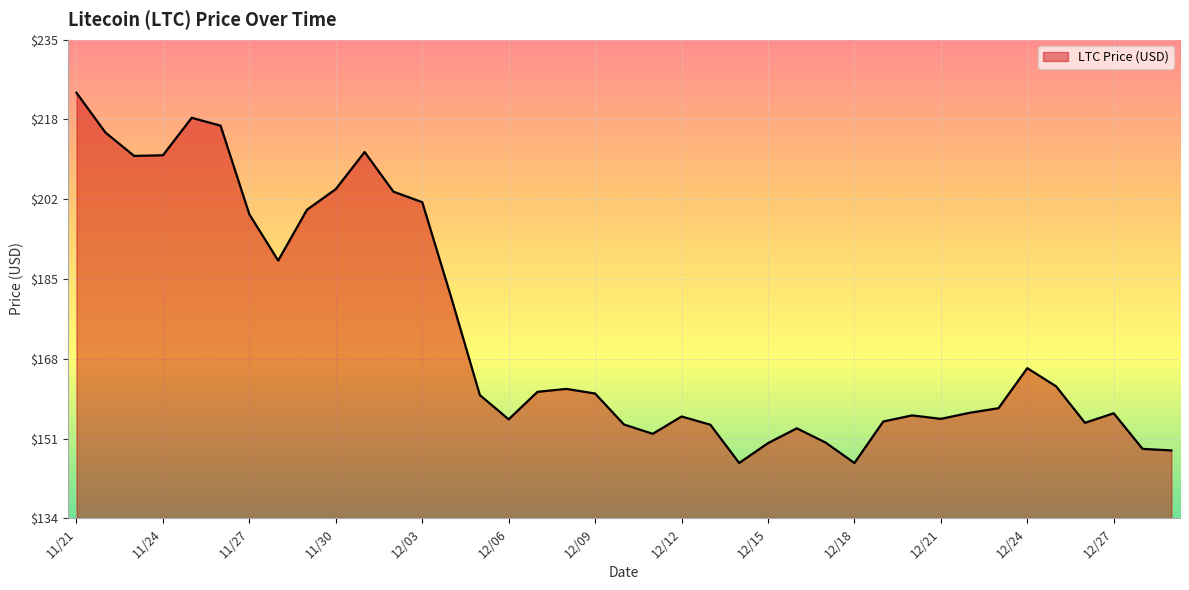

What is the smallest value displayed?

145.9